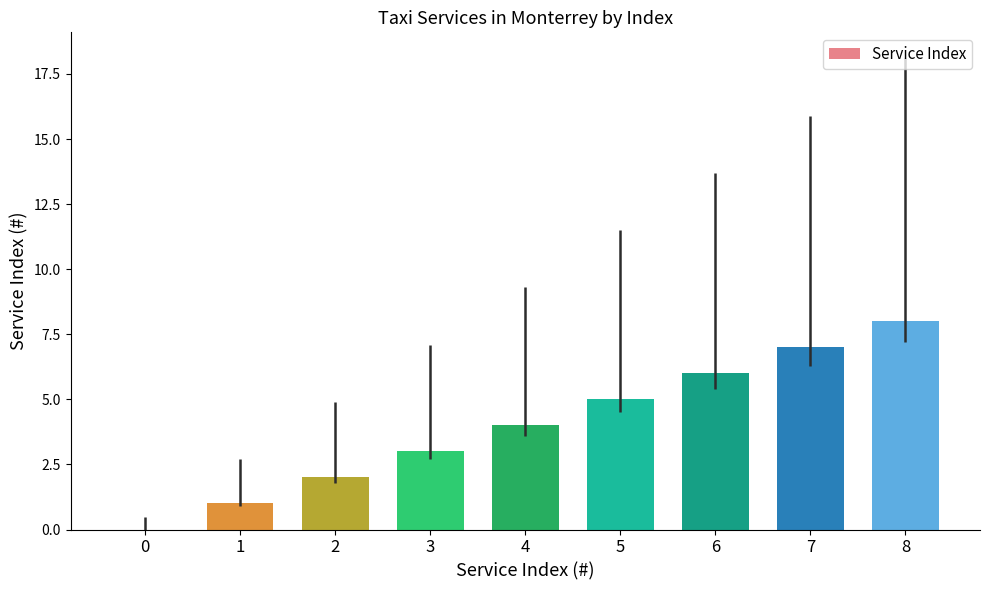

What is the average value?

4